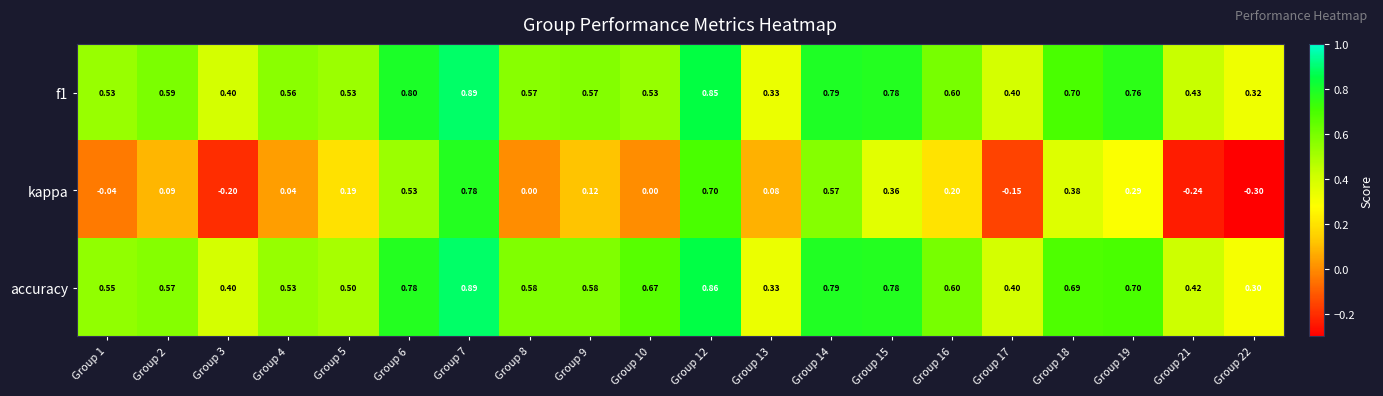

Is the value of f1 at Group 9 greater than the value of kappa at Group 2?

Yes